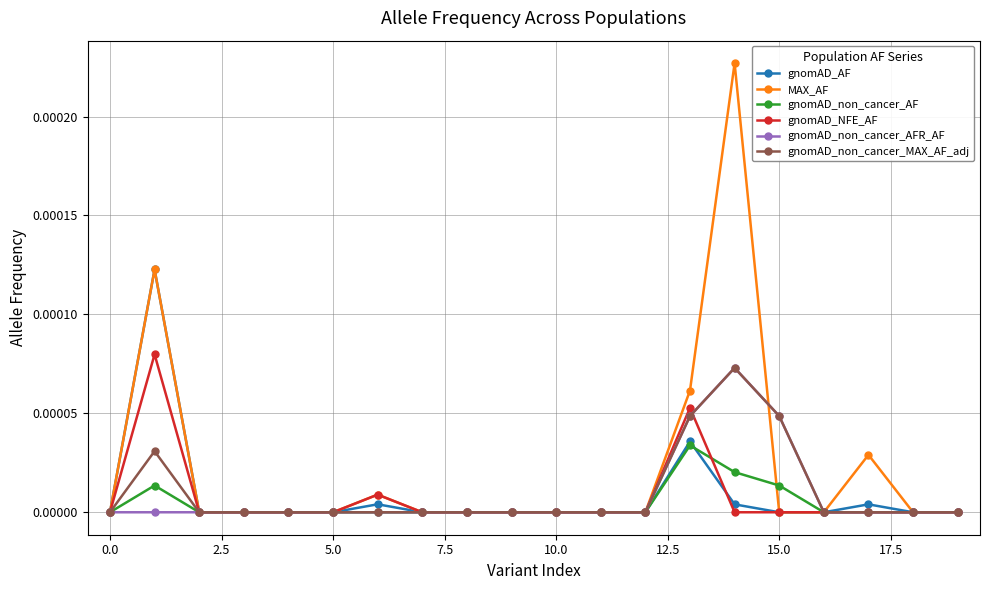

True or false: gnomAD_non_cancer_MAX_AF_adj has more than 0 interior local peaks.

True